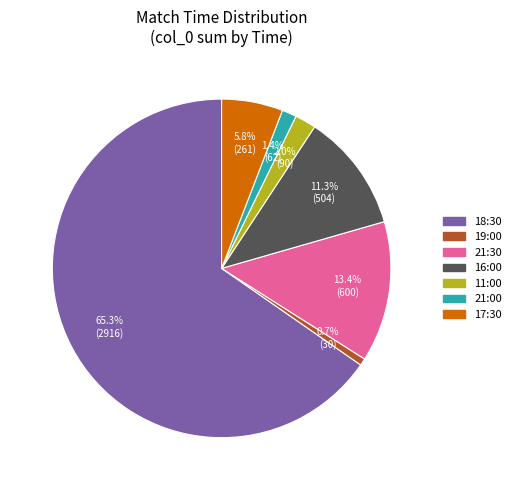

To the nearest percent, what is the average slice percentage?

14%